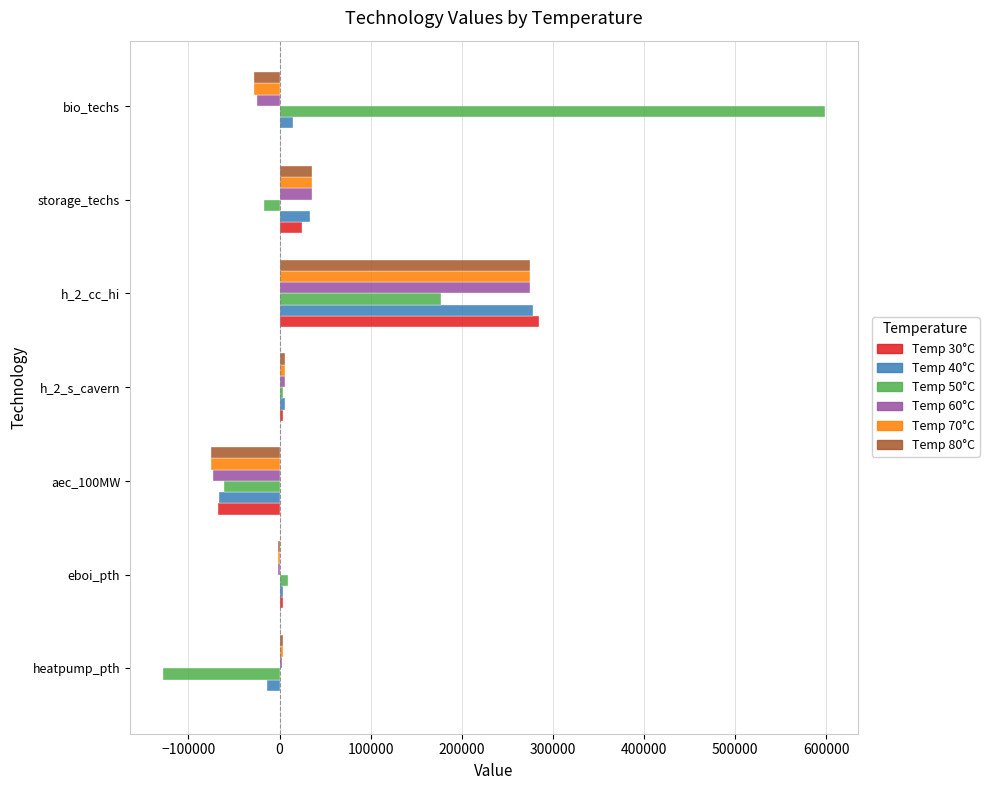

At which category is the sum across all series the highest?

h_2_cc_hi